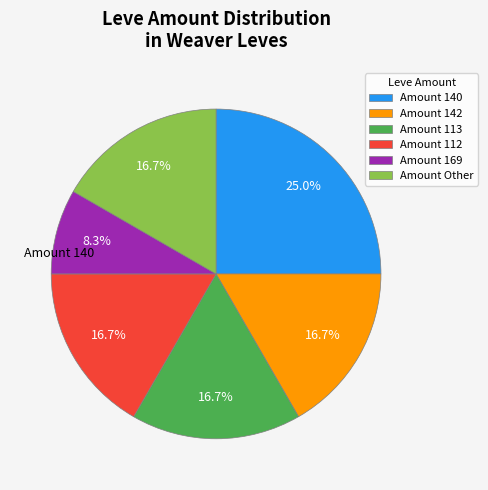

Combined, what portion of the pie is Amount 140 and Amount 169?

33.3%